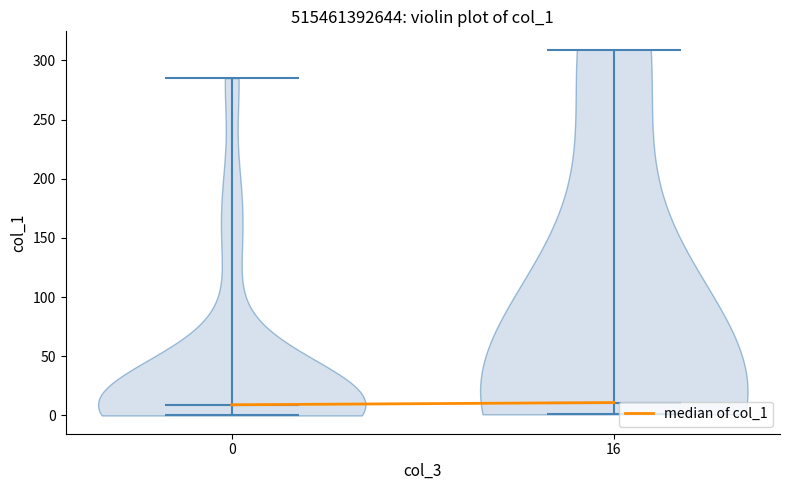

Where does the median line of the violin at x = 16 sit on the y-axis? The values are not printed on the chart, so give them approximately, as read against the axis.

10